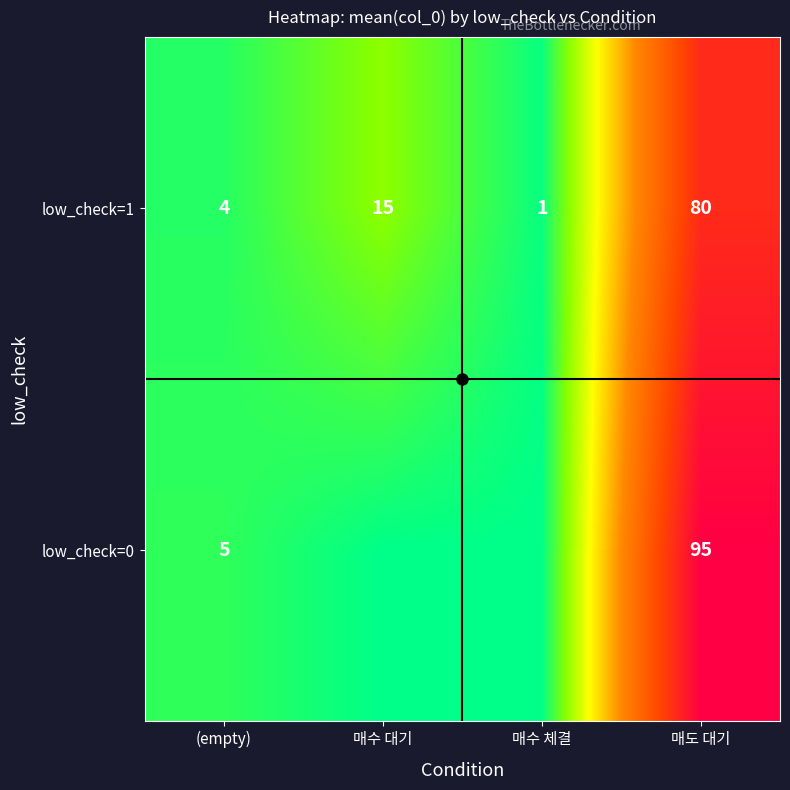

How many data points in low_check=1 are less than 15?

2